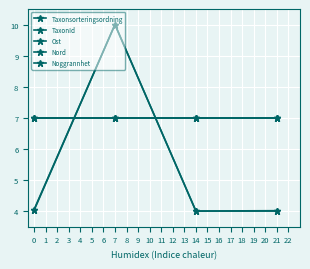

What is the minimum value shown in the chart?

4.0